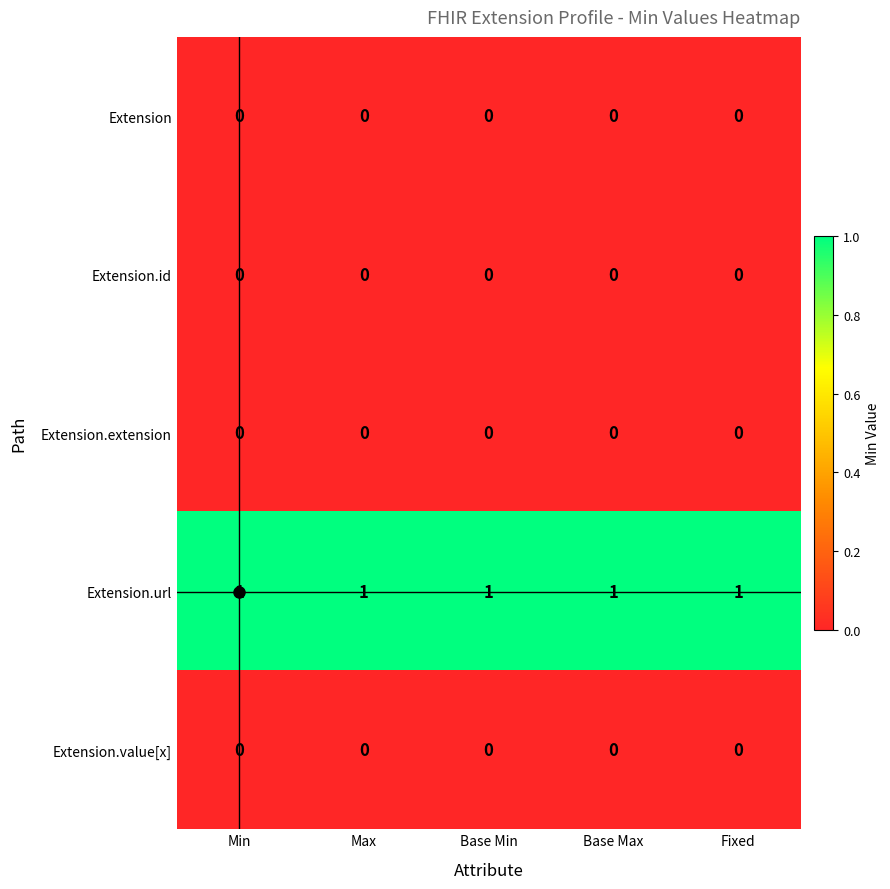

What is the sum of all Extension.url values?

5